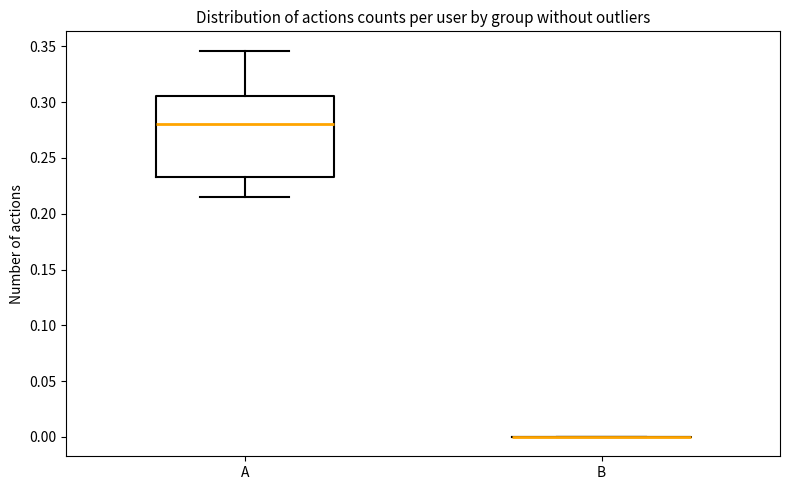

Which box is the tallest, from its lower edge to its upper edge?

A